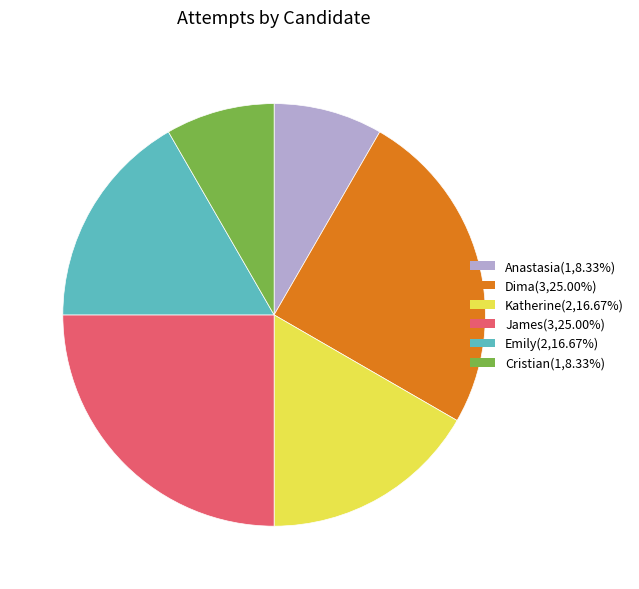

Is there a majority slice in this chart?

No